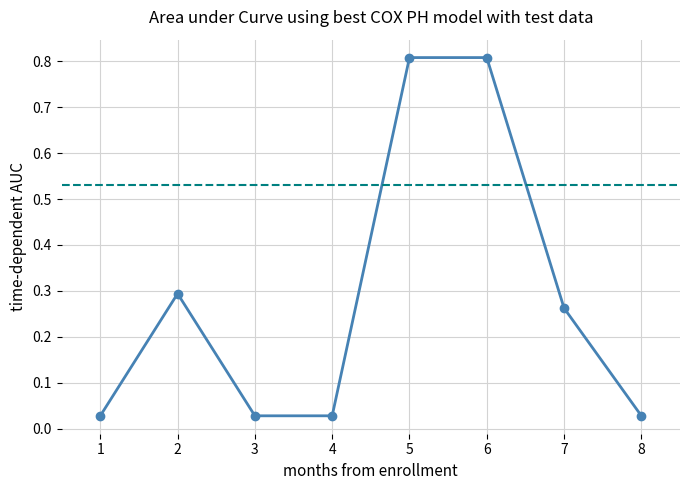

Which has a higher value, 2 or 6?

6